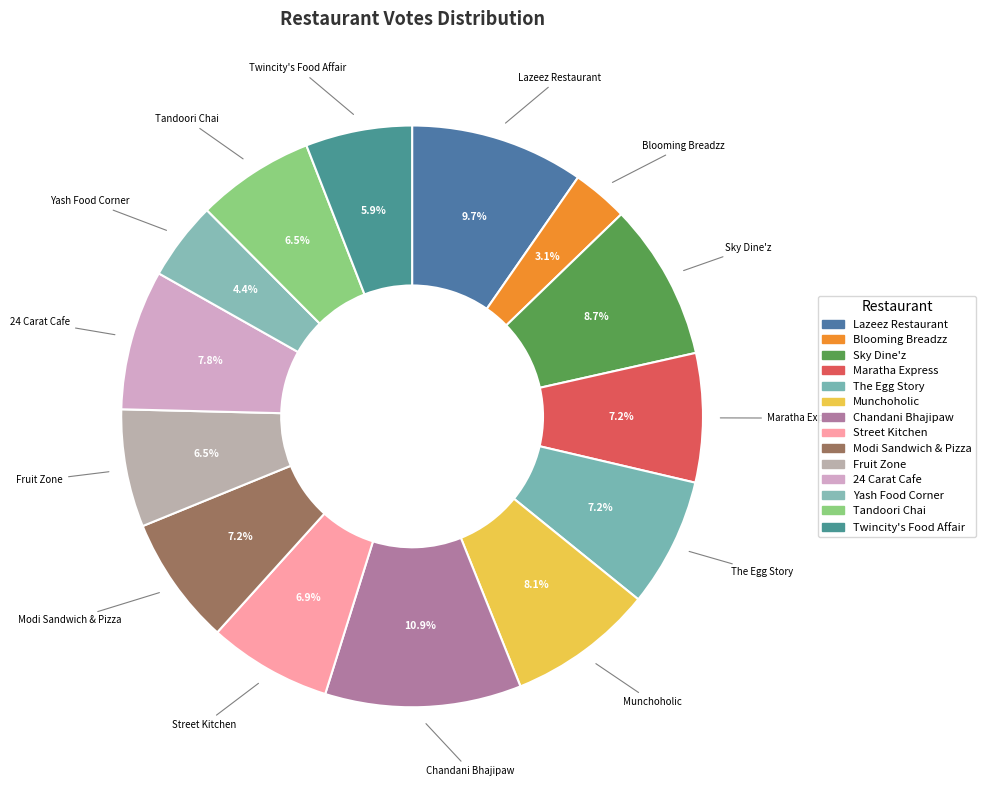

The Yash Food Corner slice represents 4% of the pie. True or false?

True